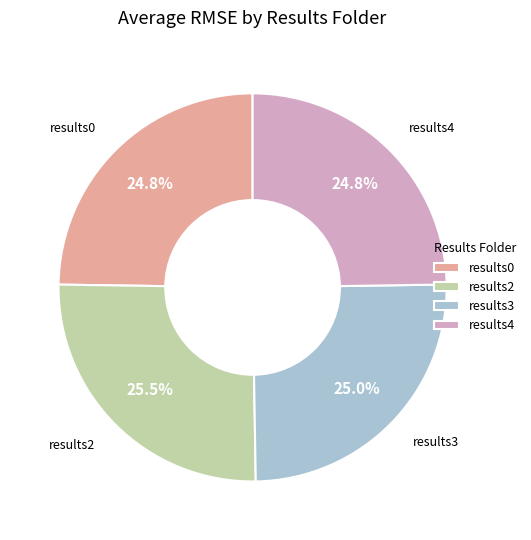

How much of the chart is everything except results0?

75.2%